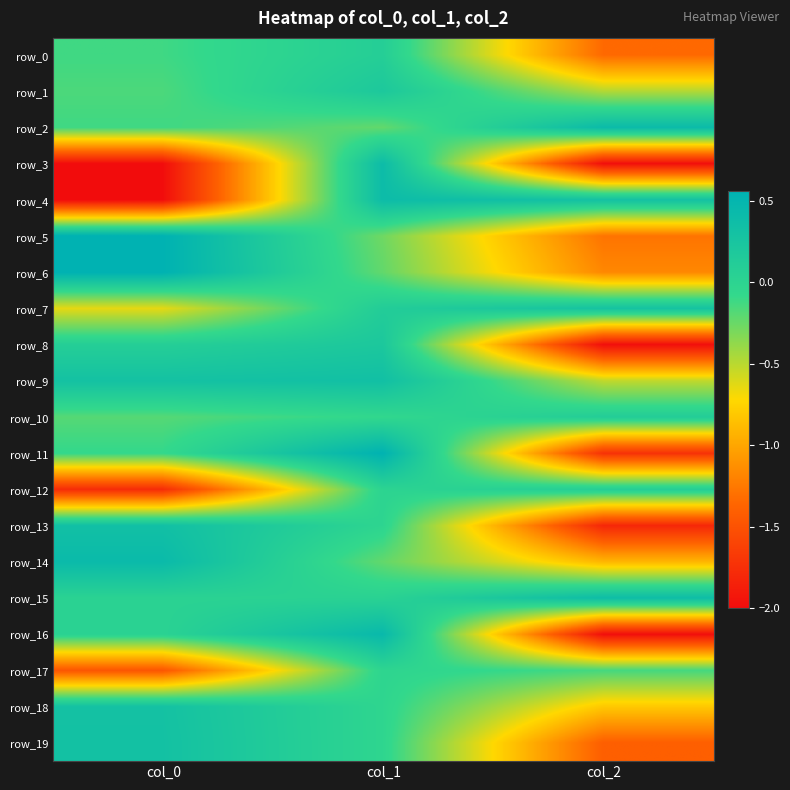

What is the difference between the row_19 values at col_0 and col_2?

1.7